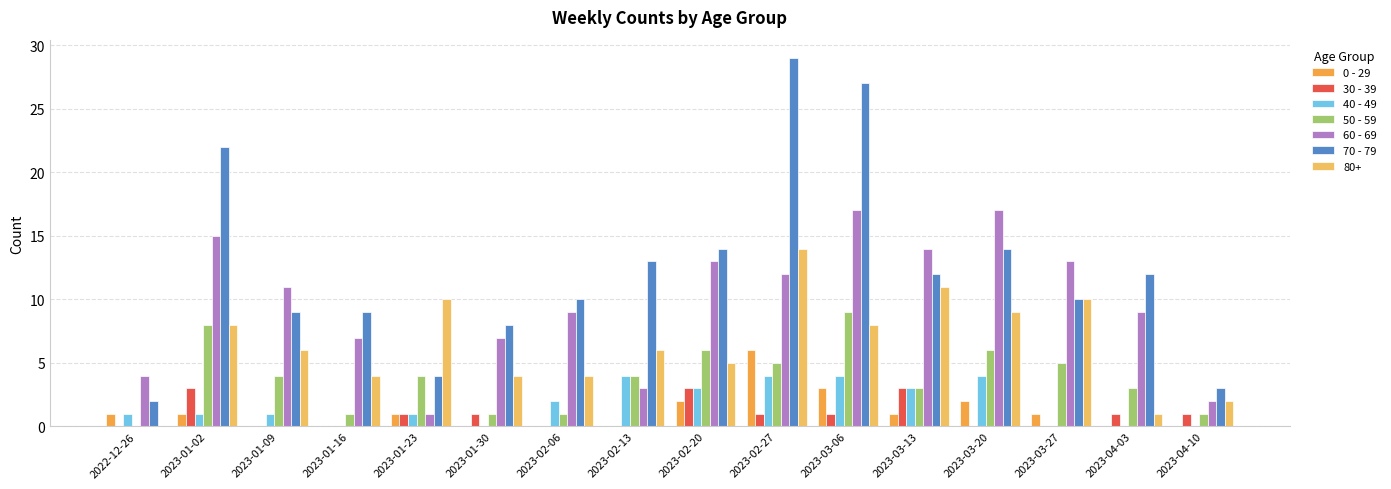

Is it true that 60 - 69 equals 4 at 2022-12-26?

True